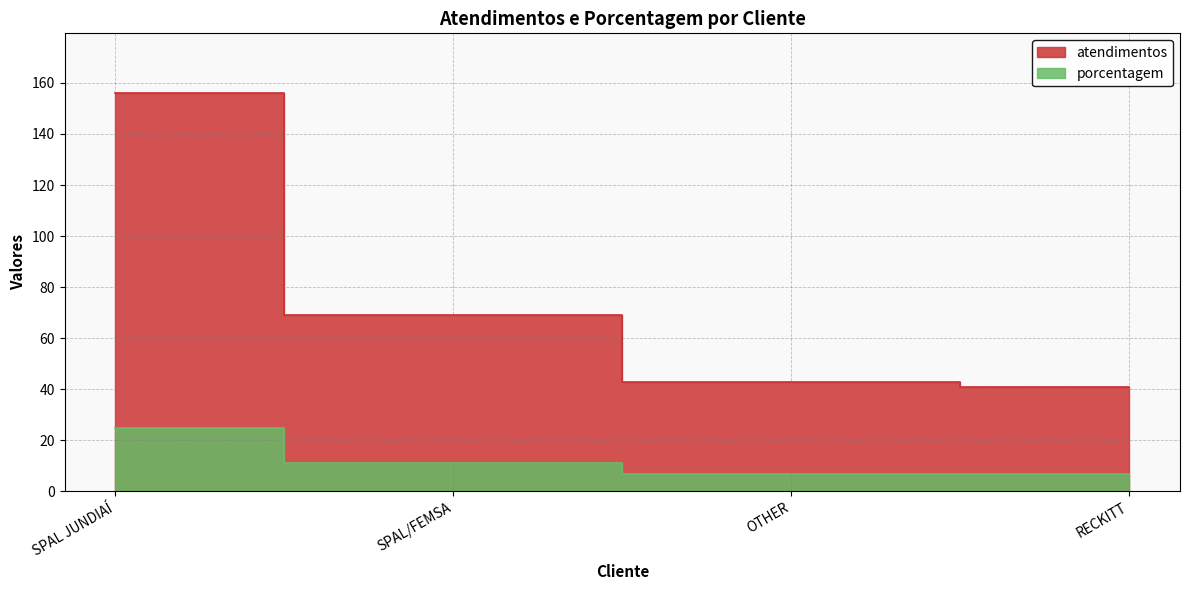

Read the atendimentos value at SPAL JUNDIAÍ.

156